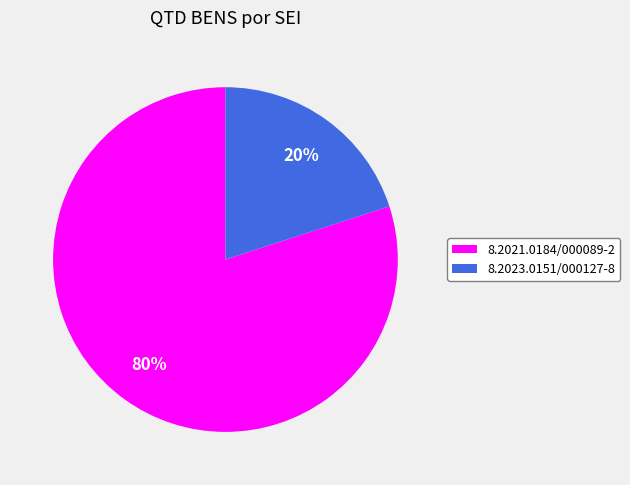

Approximately how many times larger is the value at 8.2021.0184/000089-2 compared to 8.2023.0151/000127-8?

4.0